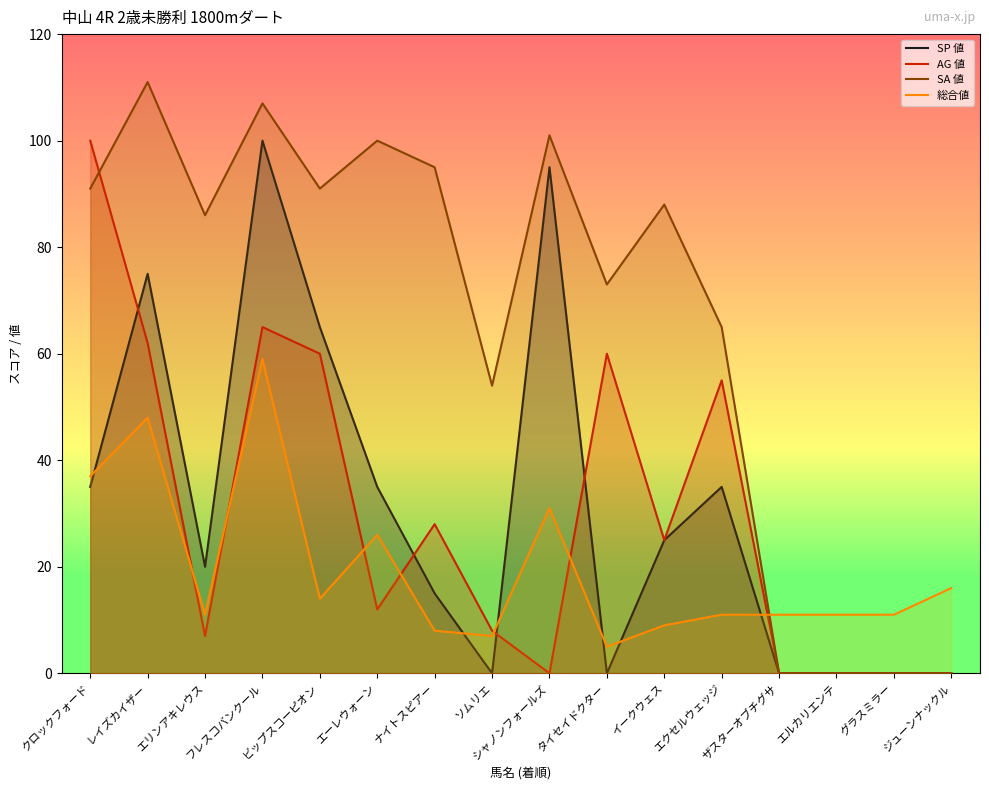

Rank the series by their maximum value, from highest to lowest.

SA 値, SP 値, AG 値, 総合値